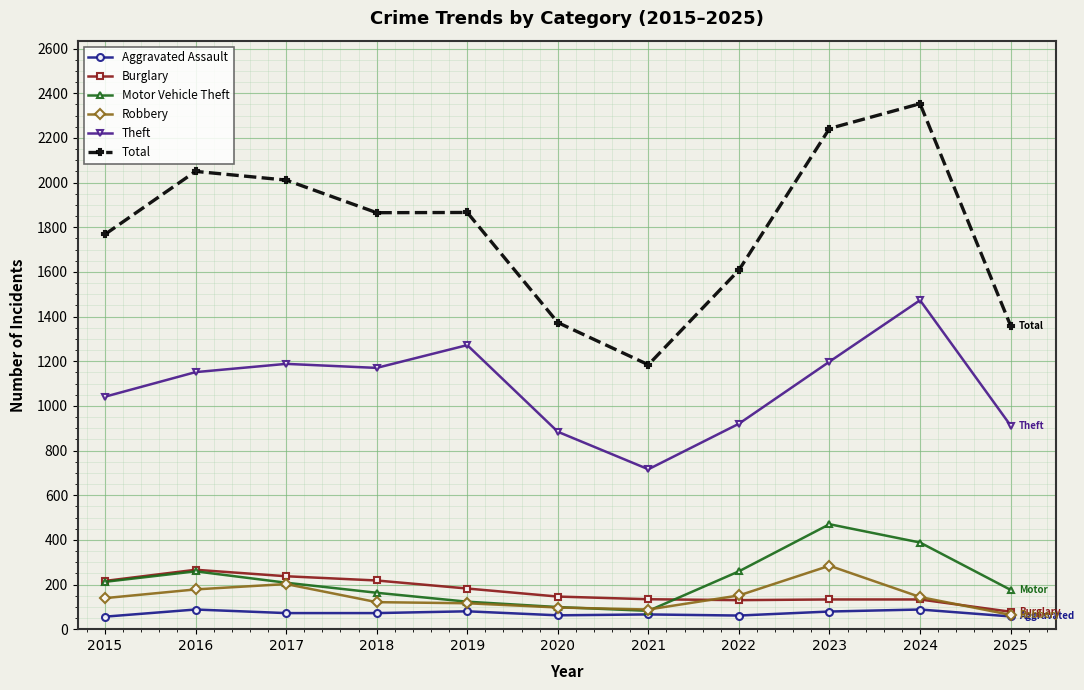

What is the maximum value shown in the chart?

2353